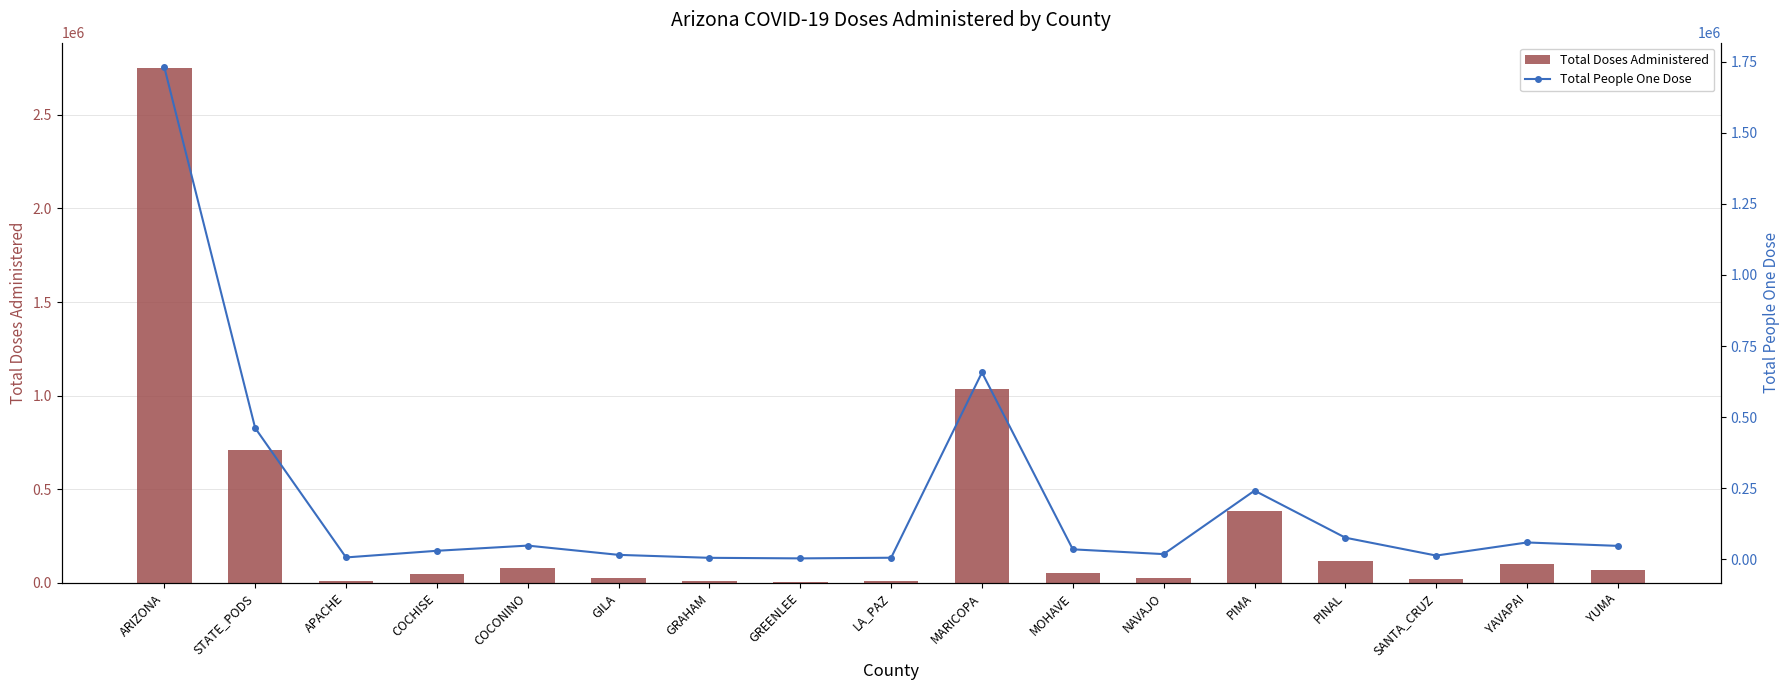

Rank the series by their maximum value, from lowest to highest.

Total People One Dose, Total Doses Administered